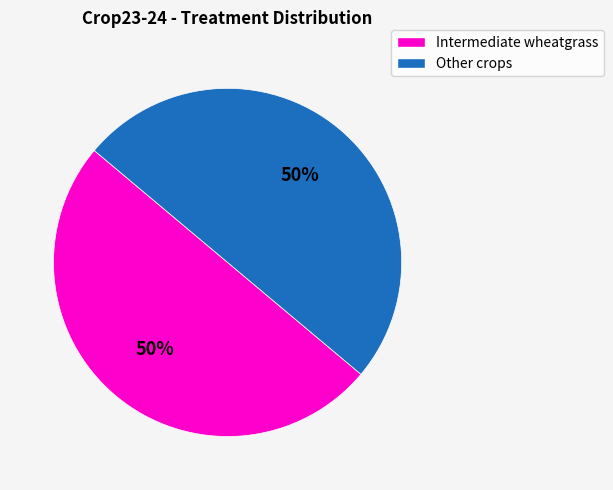

To the nearest percent, what is the average slice percentage?

50%